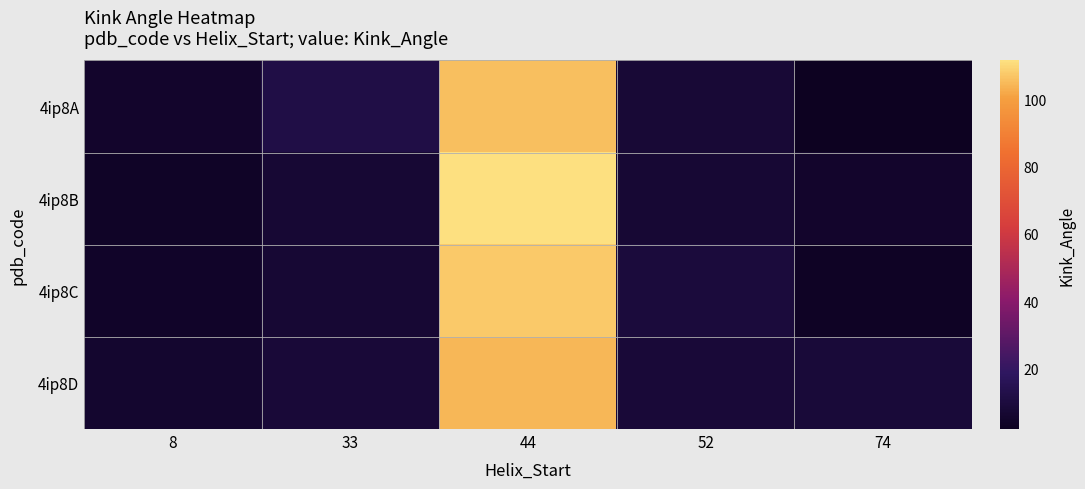

At how many categories does at least one series exceed 111?

1